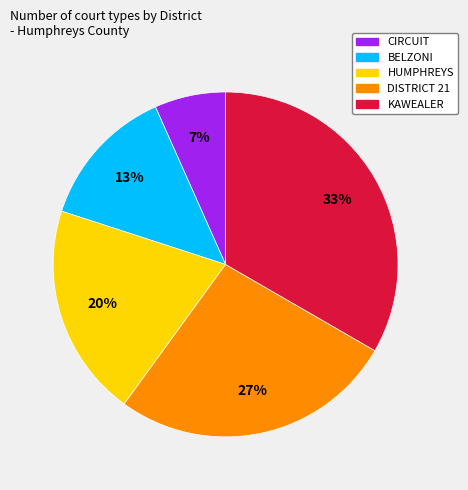

Between CIRCUIT and KAWEALER, which is larger?

KAWEALER